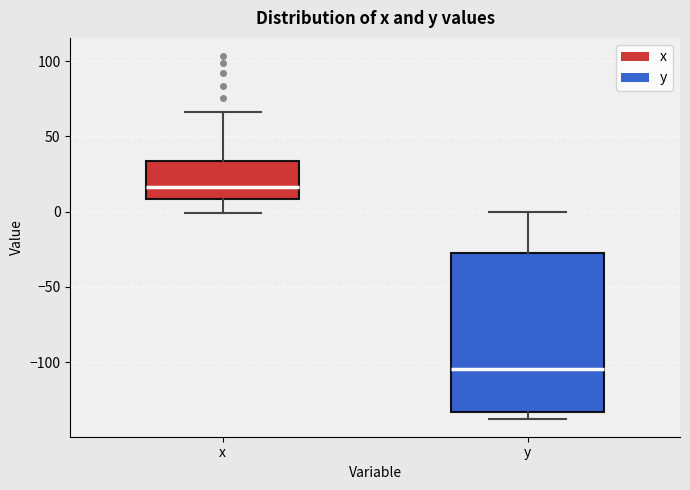

Reading left to right, read every box against the y-axis: the position of its median line, the range the box covers, and the ends of its whiskers. The values are not printed on the chart, so give them approximately, as read against the axis.

x: median 15, box 10 to 35, whiskers 0 to 65
y: median -105, box -135 to -30, whiskers -135 (just below the box's lower edge) to 0